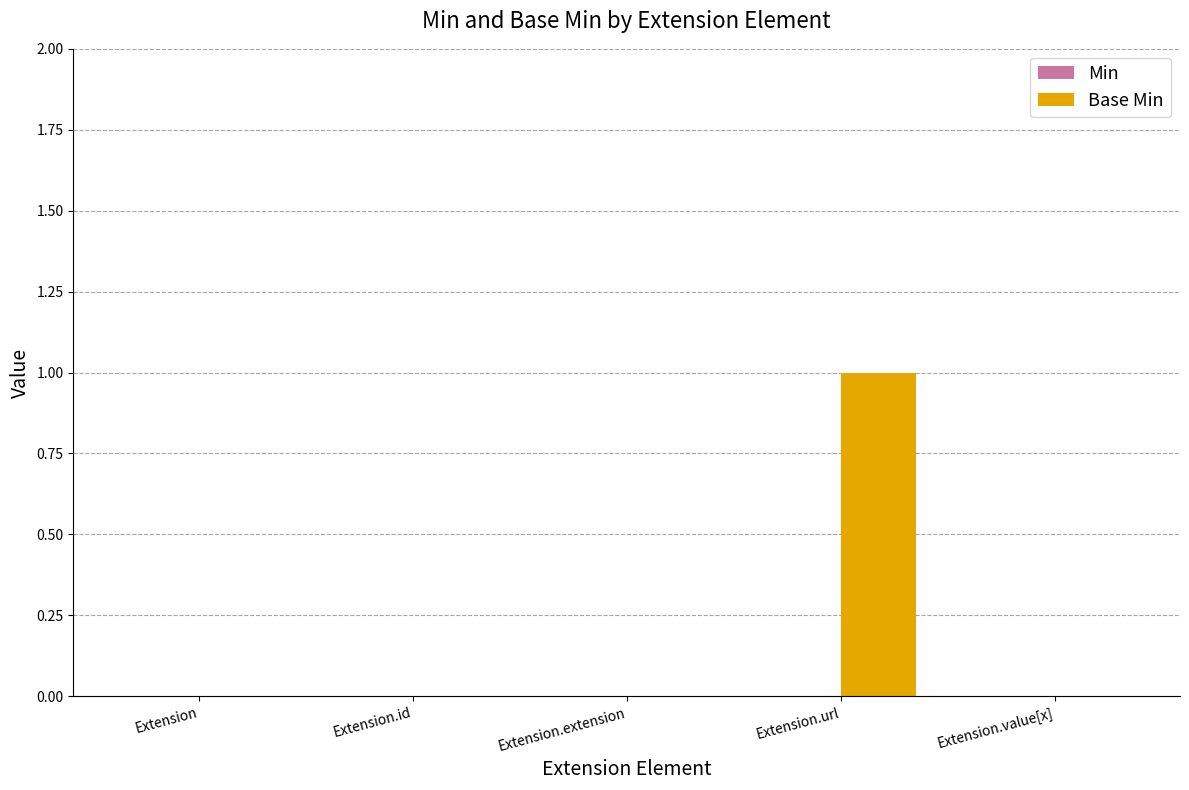

Which category has the highest value across all series?

Extension.url